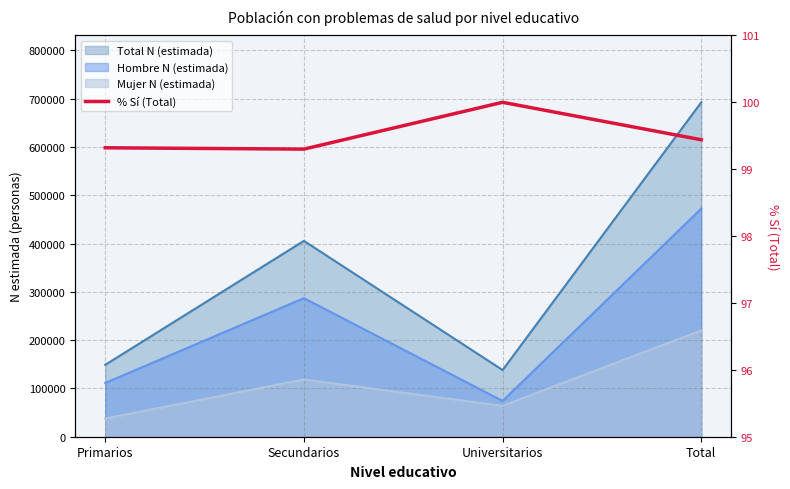

Reading right to left, list all the values displayed in this chart.

Total=99.4	Universitarios=100.0	Secundarios=99.3	Primarios=99.3